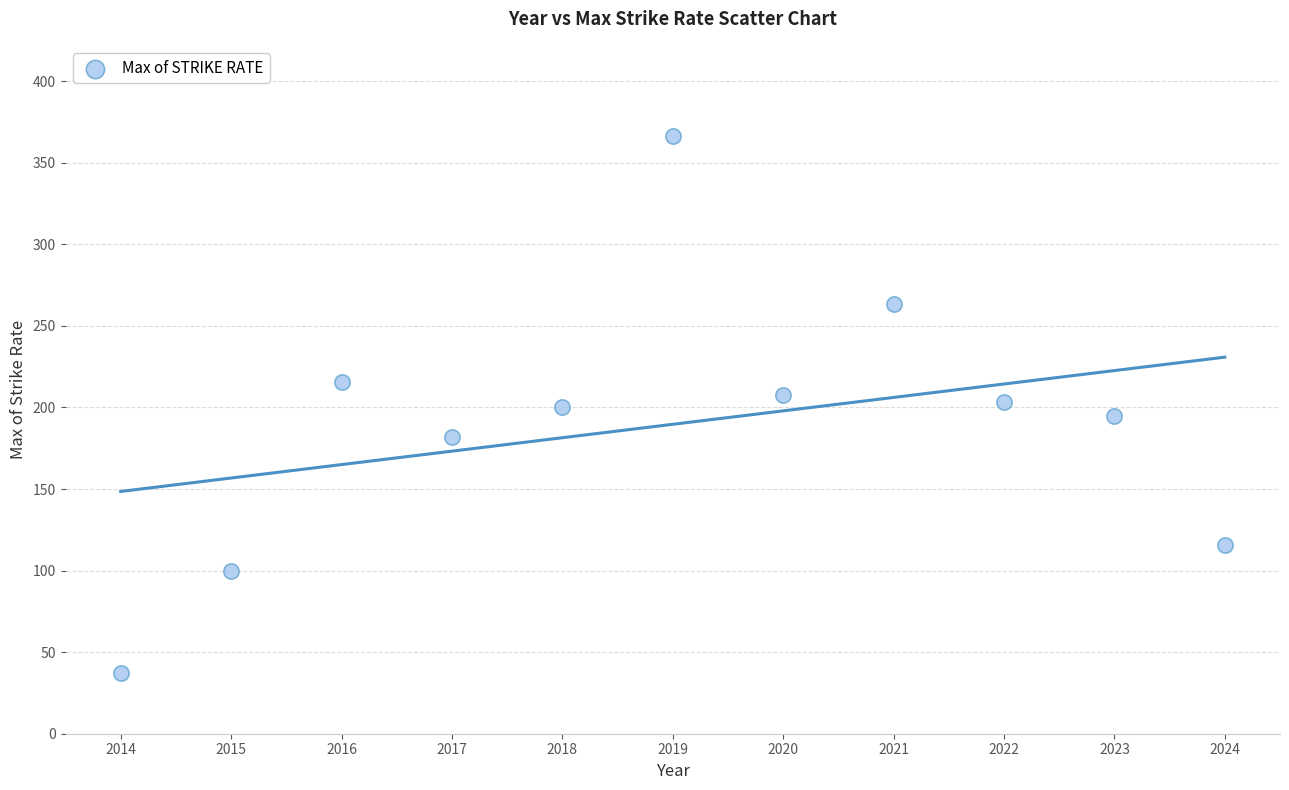

What is the average X value?

2019.0